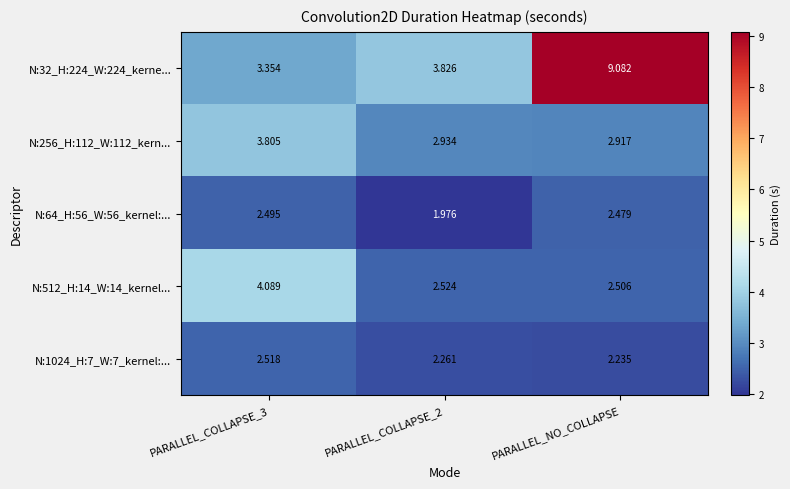

Count the number of data series in this chart.

5